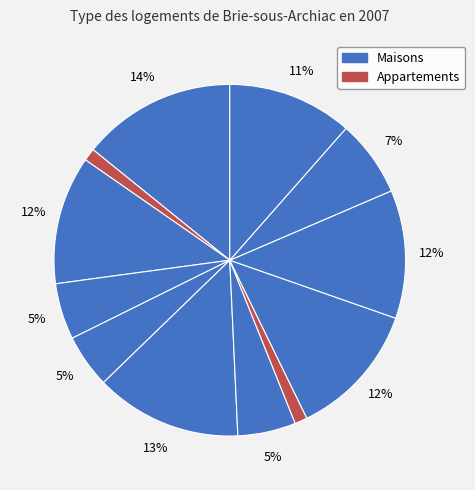

To the nearest percent, what is the difference between the largest and smallest slice percentages?

13%